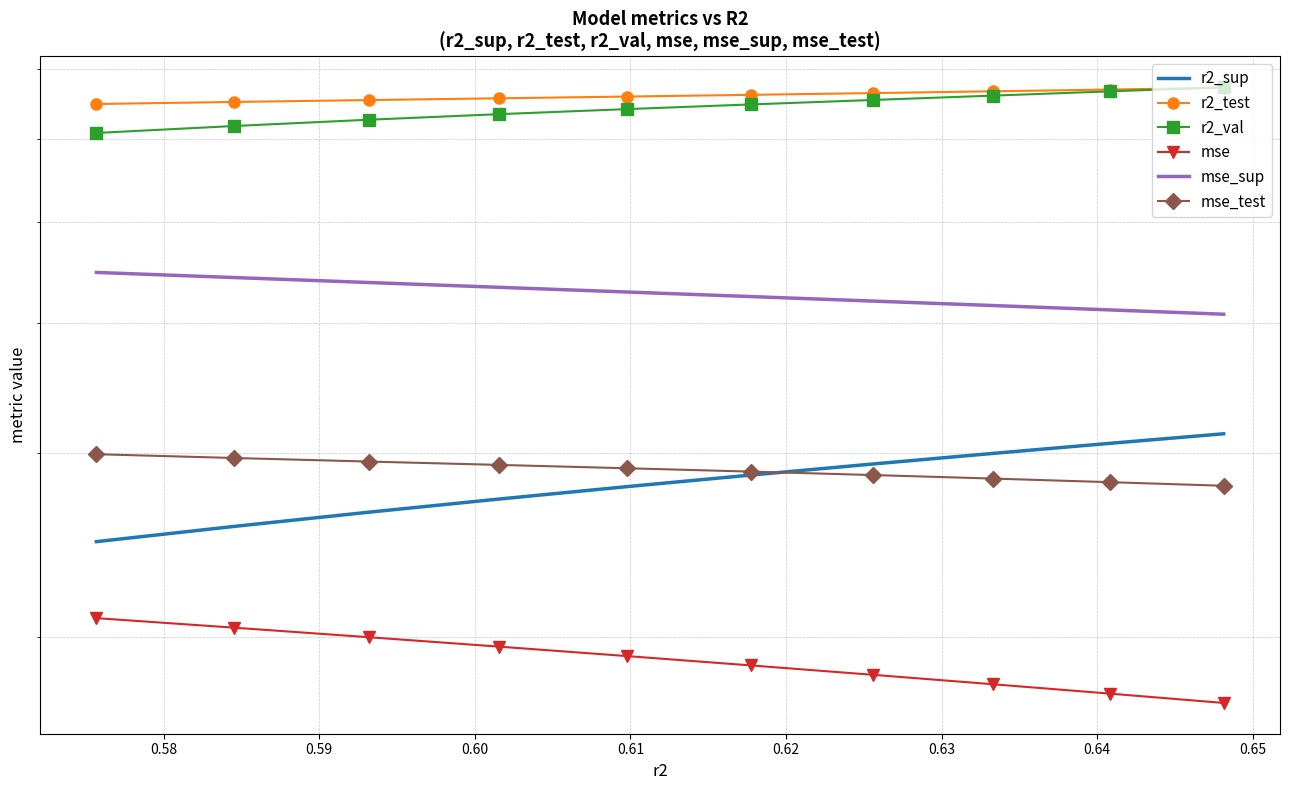

Read the mse_sup value at 0.62.

0.4